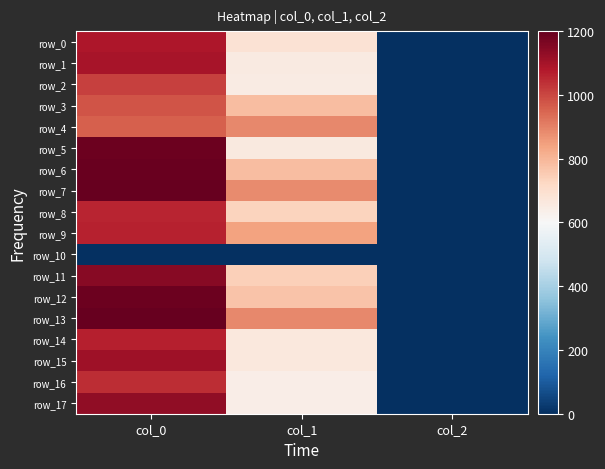

What is the average value of the row_0 series?

591.3